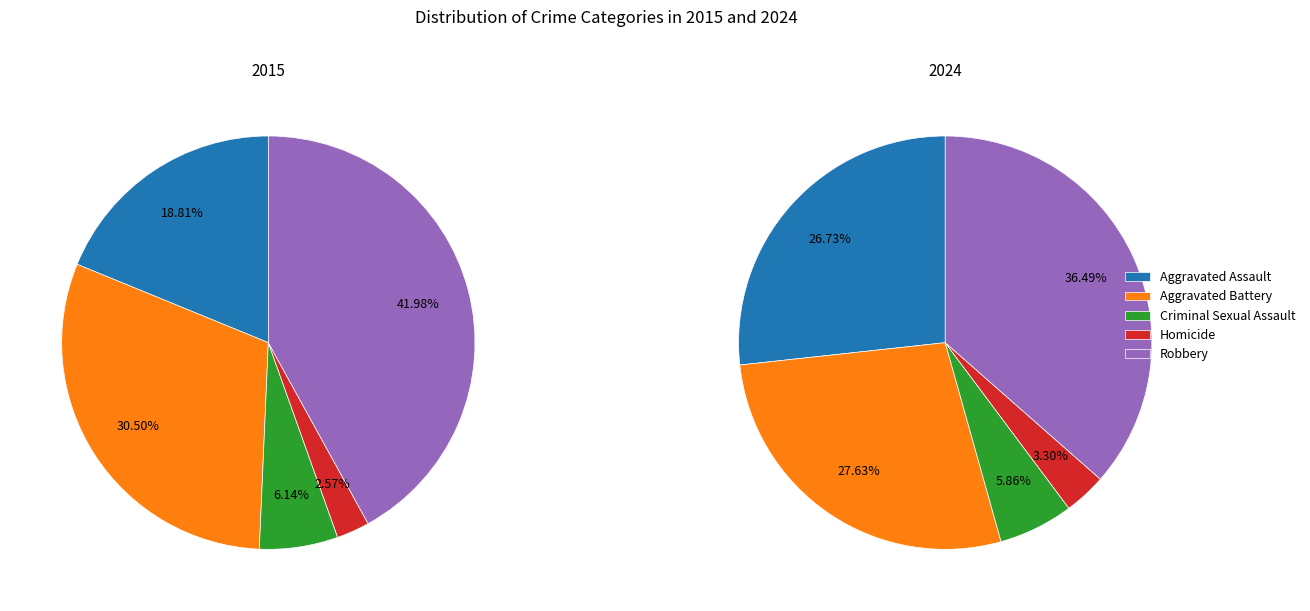

Is there a majority slice in this chart?

No